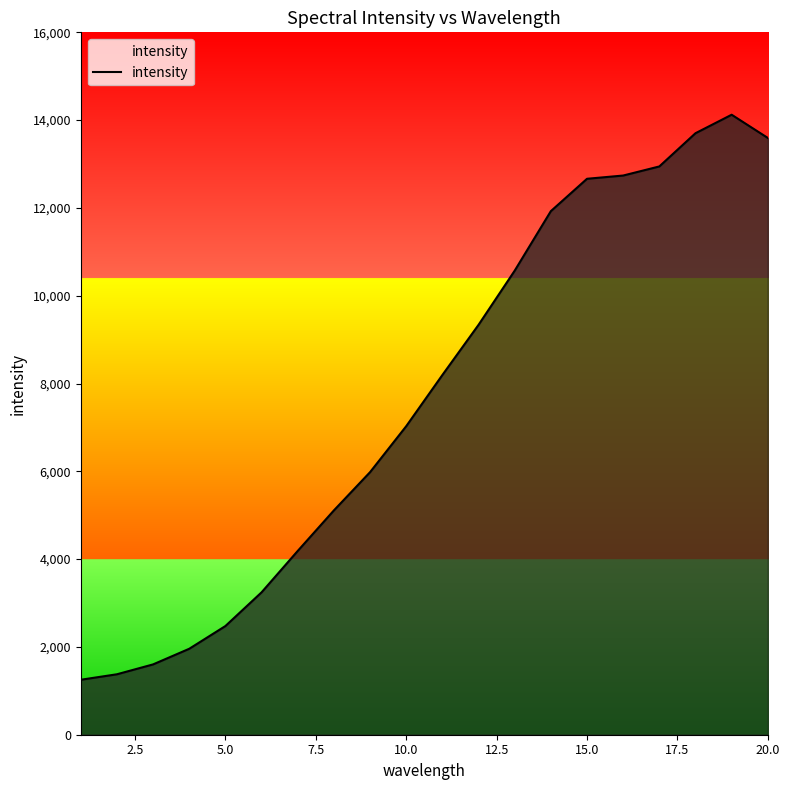

What is the difference between the maximum and minimum values?

12871